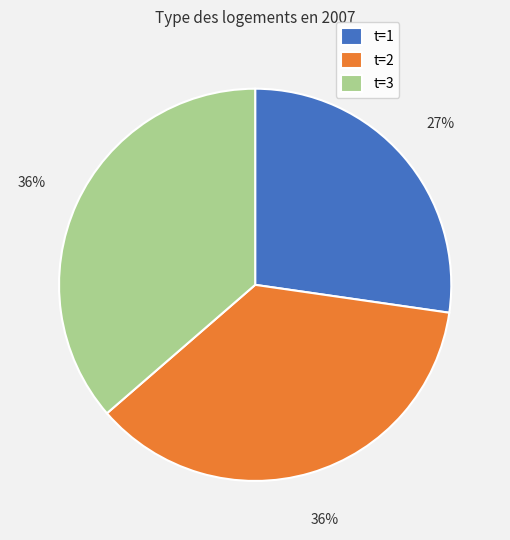

Which slice is the smallest?

t=1